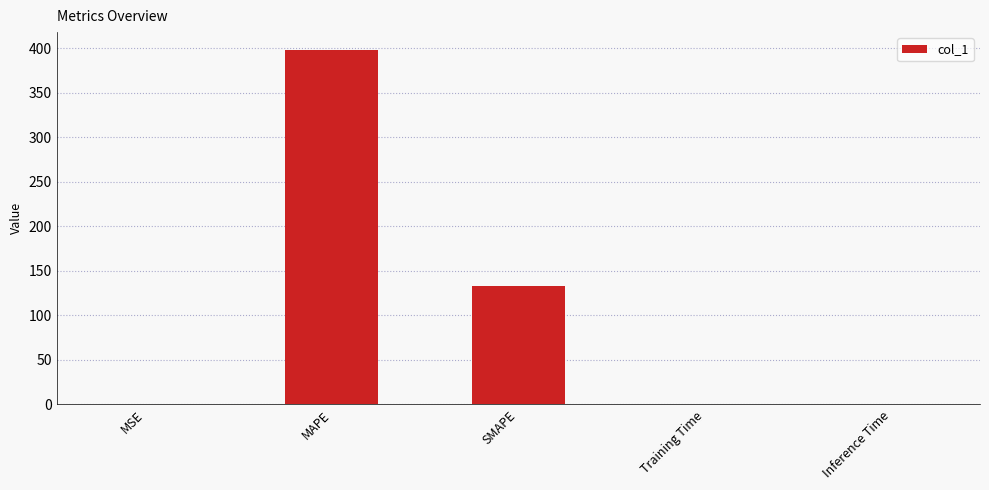

What is the greatest value displayed?

398.1